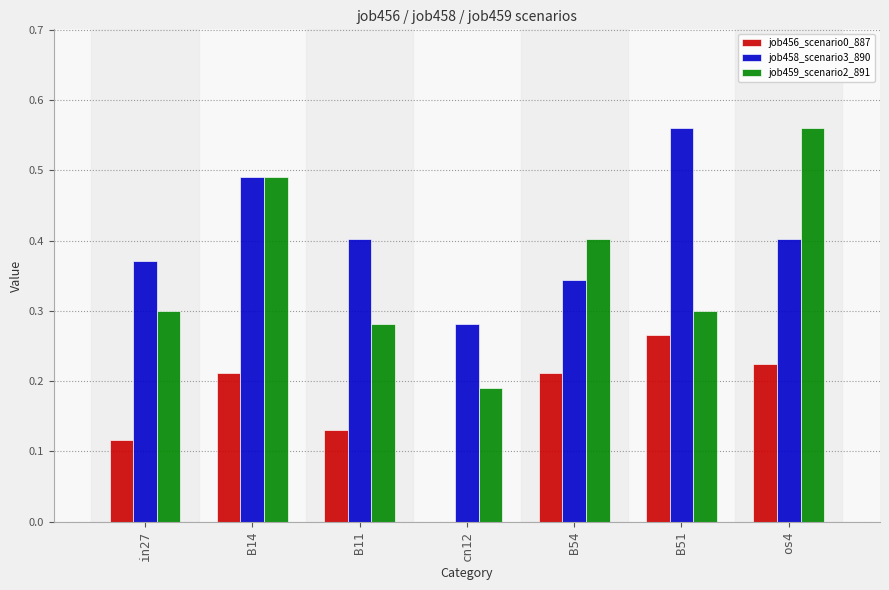

What are all the series names shown in the legend?

job456_scenario0_887, job458_scenario3_890, job459_scenario2_891